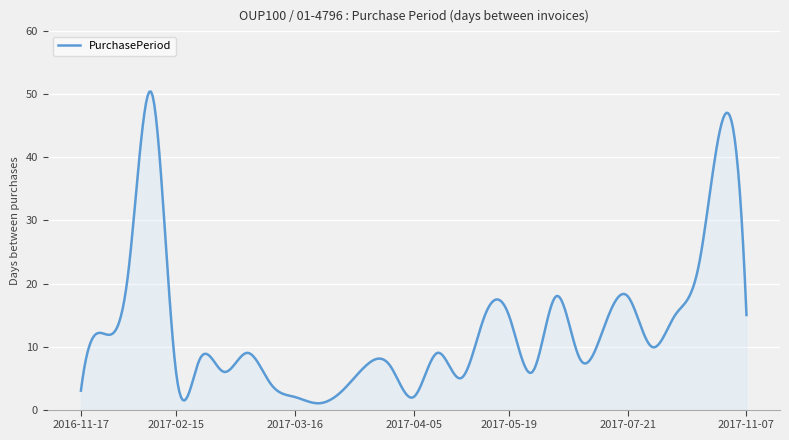

What is the maximum value shown in the chart?

50.4